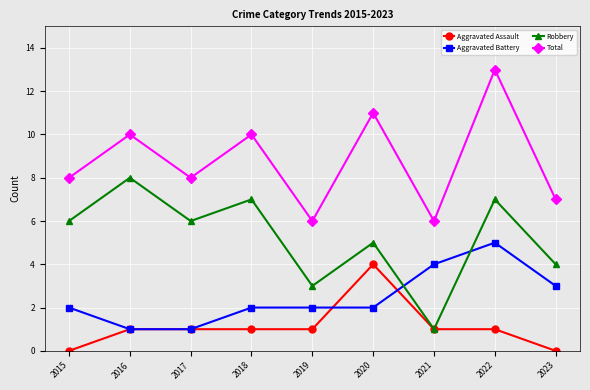

How many lines are shown in the chart?

4